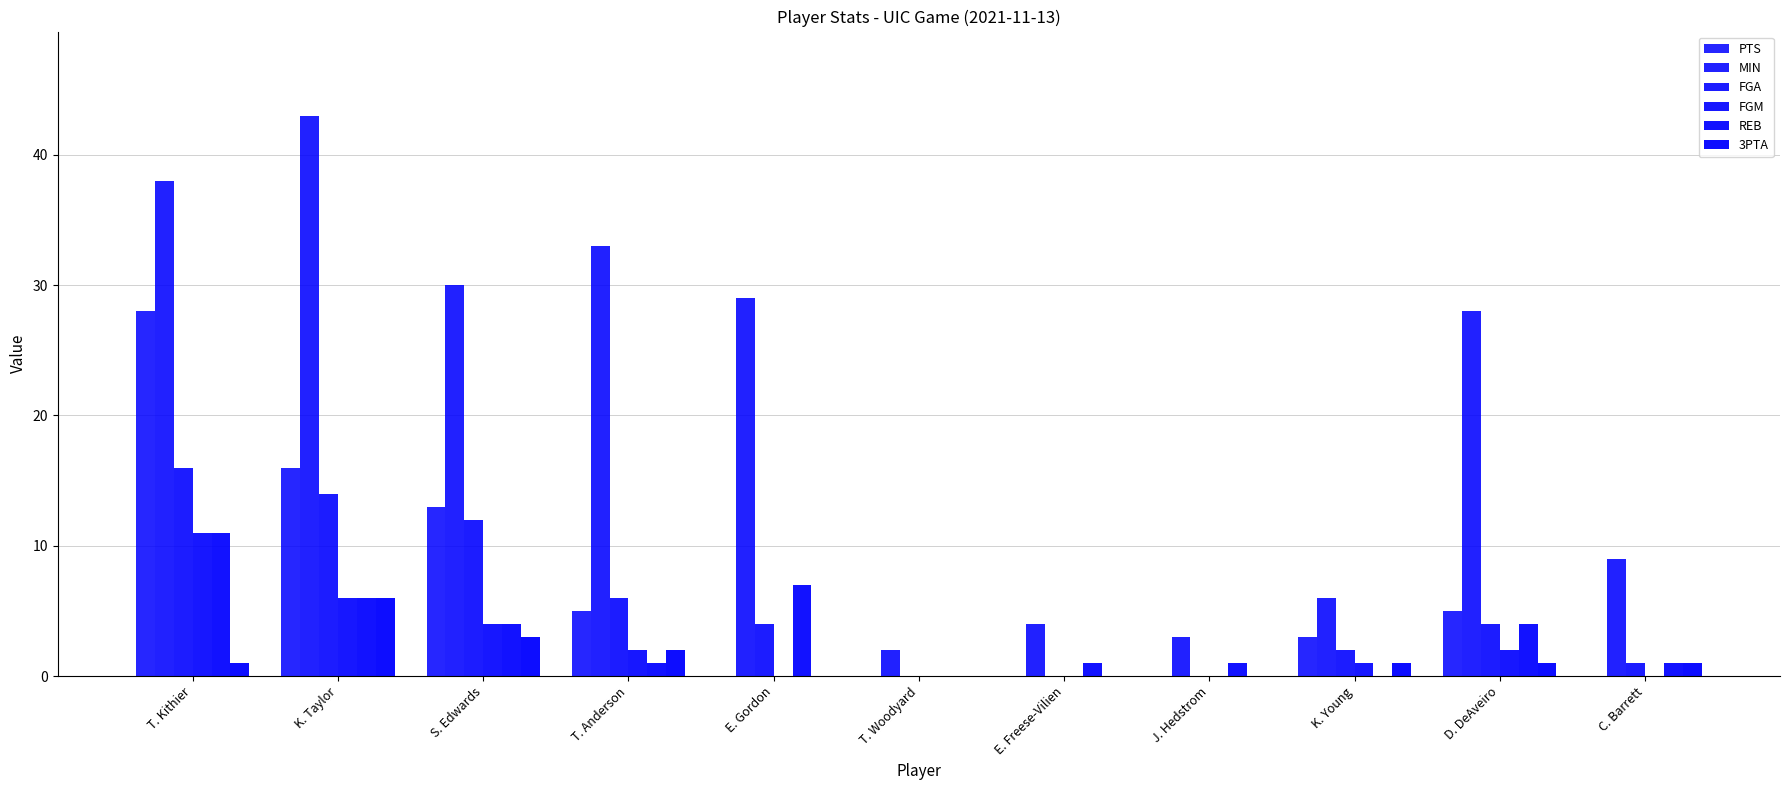

What is the difference between the 3PTA values at K. Taylor and T. Kithier?

5